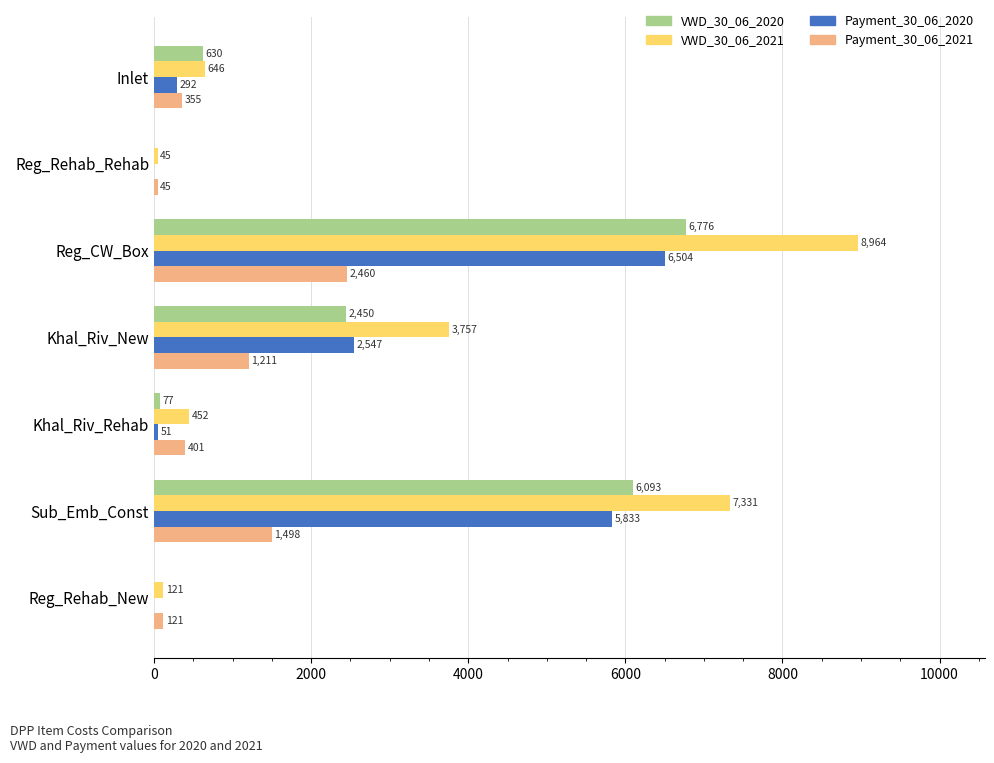

Which series has the largest total across all categories?

VWD_30_06_2021